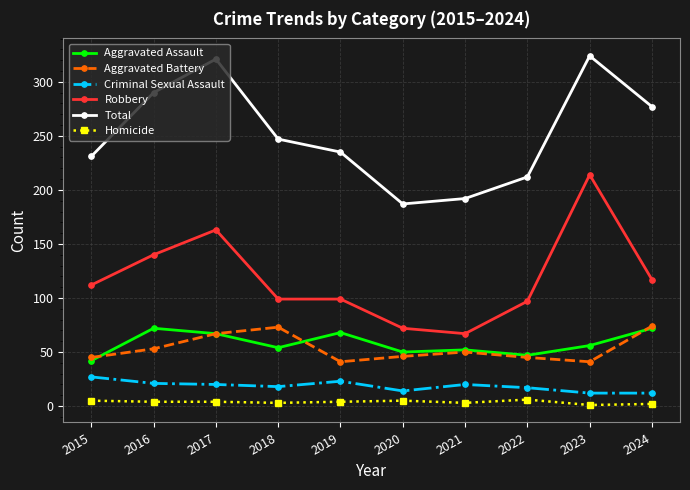

In Aggravated Battery, how many points are lower than both neighbors (excluding endpoints)?

2